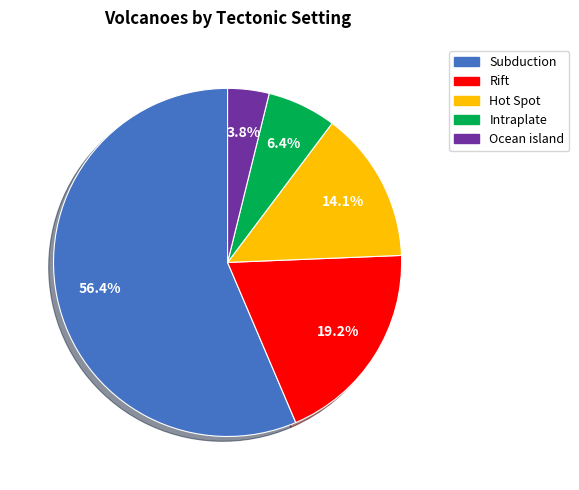

To the nearest percent, what is the difference between the Subduction and Rift slice percentages?

37%